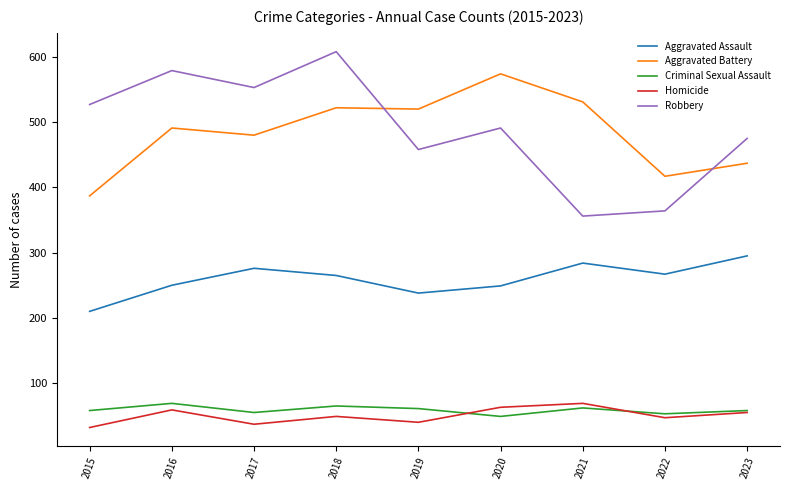

True or false: Criminal Sexual Assault has more than 1 points higher than both neighbors.

True